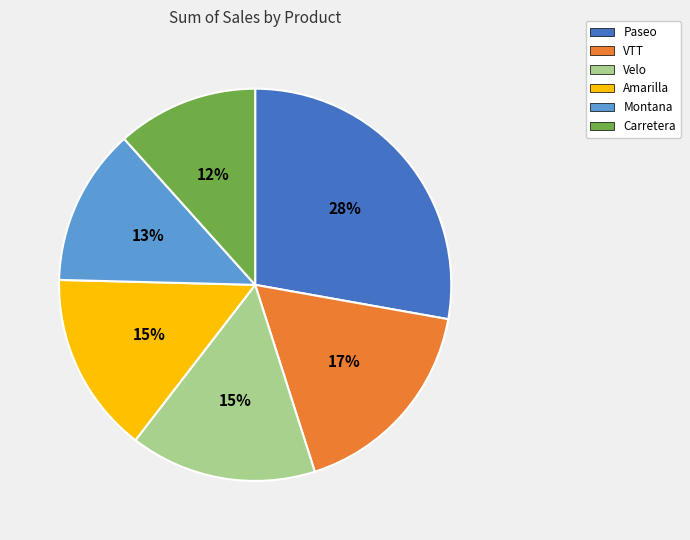

To the nearest percent, what is the combined percentage of Paseo and Montana?

41%